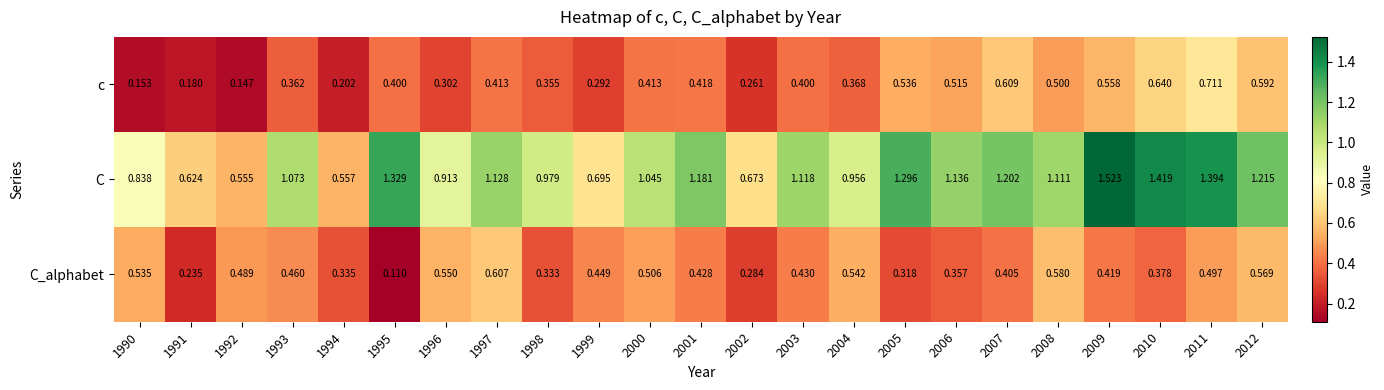

Which series changed the most between 2009 and 2012?

C